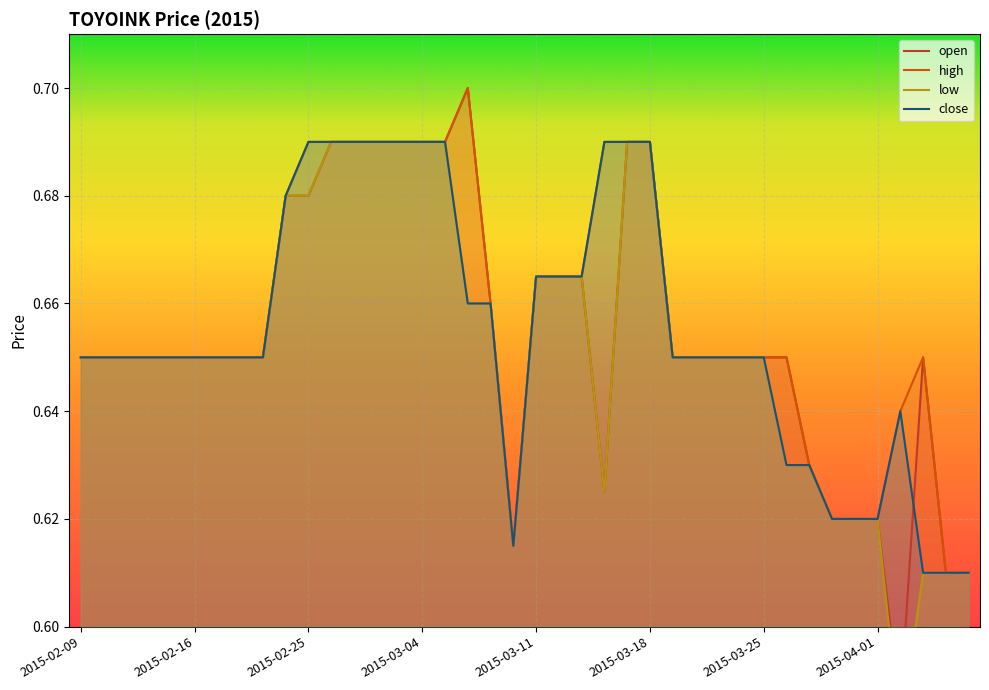

What is the sum of all high values?

26.3